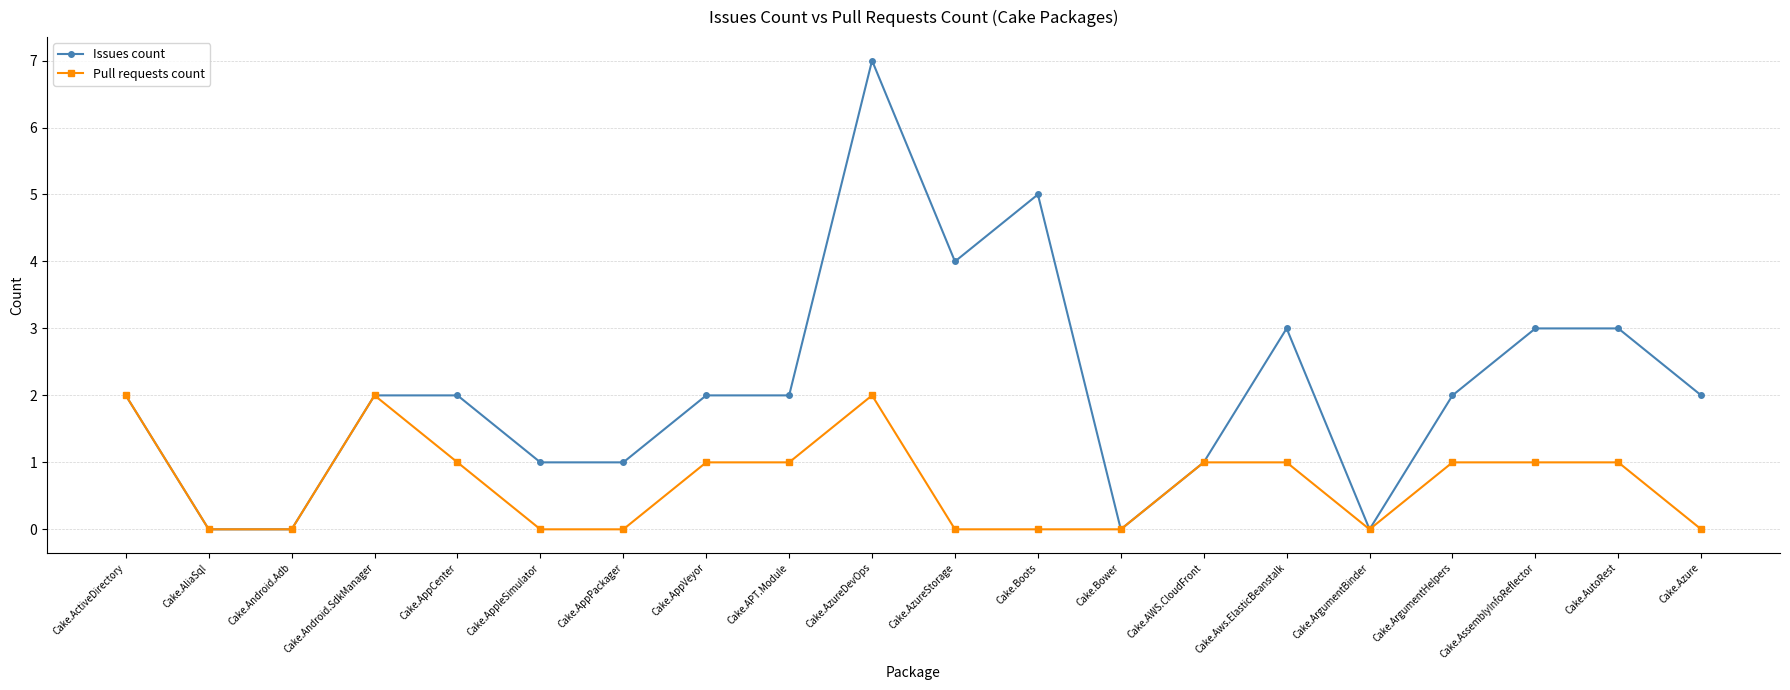

Reading left to right, transcribe all the data shown in this chart.

Issues count: Cake.ActiveDirectory=2	Cake.AliaSql=0	Cake.Android.Adb=0	Cake.Android.SdkManager=2	Cake.AppCenter=2	Cake.AppleSimulator=1	Cake.AppPackager=1	Cake.AppVeyor=2	Cake.APT.Module=2	Cake.AzureDevOps=7	Cake.AzureStorage=4	Cake.Boots=5	Cake.Bower=0	Cake.AWS.CloudFront=1	Cake.Aws.ElasticBeanstalk=3	Cake.ArgumentBinder=0	Cake.ArgumentHelpers=2	Cake.AssemblyInfoReflector=3	Cake.AutoRest=3	Cake.Azure=2
Pull requests count: Cake.ActiveDirectory=2	Cake.AliaSql=0	Cake.Android.Adb=0	Cake.Android.SdkManager=2	Cake.AppCenter=1	Cake.AppleSimulator=0	Cake.AppPackager=0	Cake.AppVeyor=1	Cake.APT.Module=1	Cake.AzureDevOps=2	Cake.AzureStorage=0	Cake.Boots=0	Cake.Bower=0	Cake.AWS.CloudFront=1	Cake.Aws.ElasticBeanstalk=1	Cake.ArgumentBinder=0	Cake.ArgumentHelpers=1	Cake.AssemblyInfoReflector=1	Cake.AutoRest=1	Cake.Azure=0